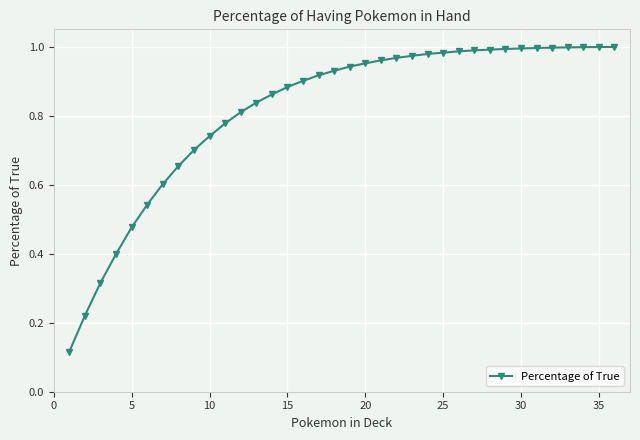

What is the sum of all values?

29.4